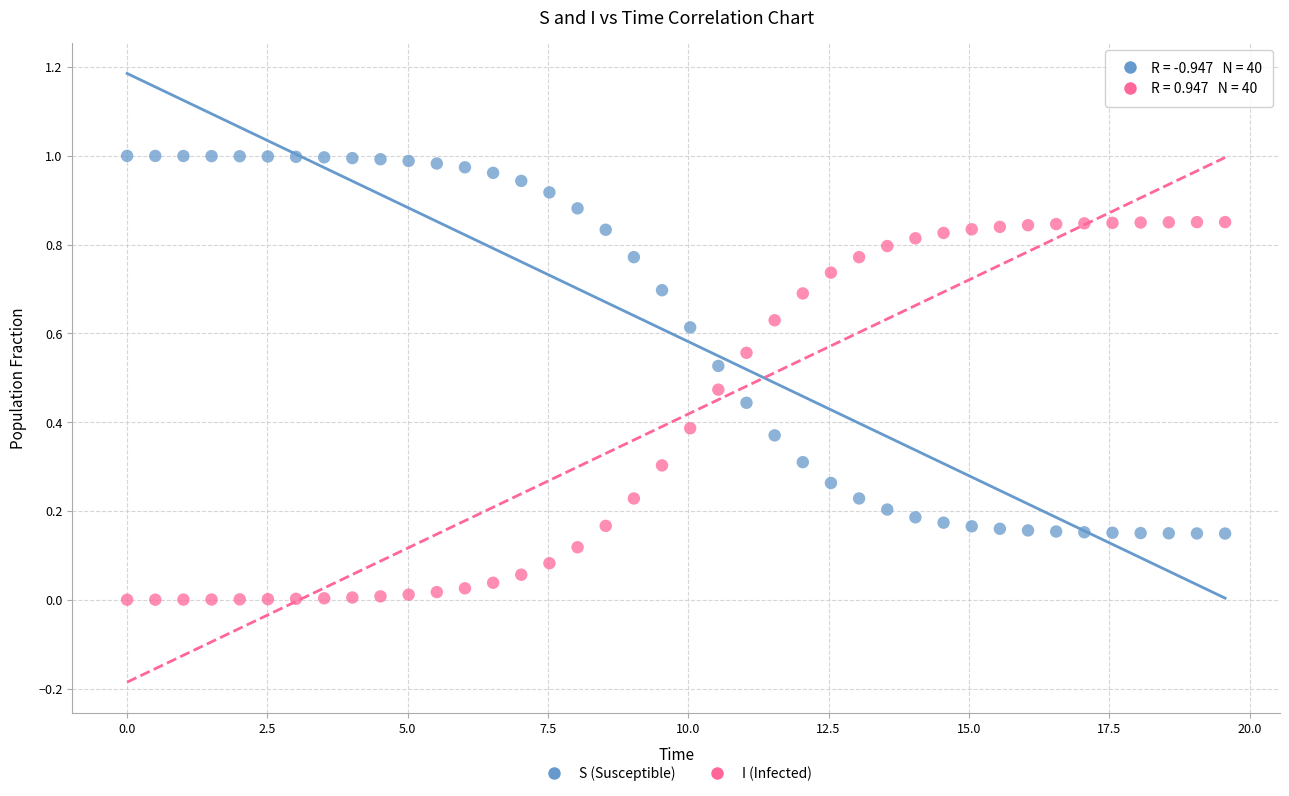

What is the X range (max minus min) for the scatter plot?

19.6